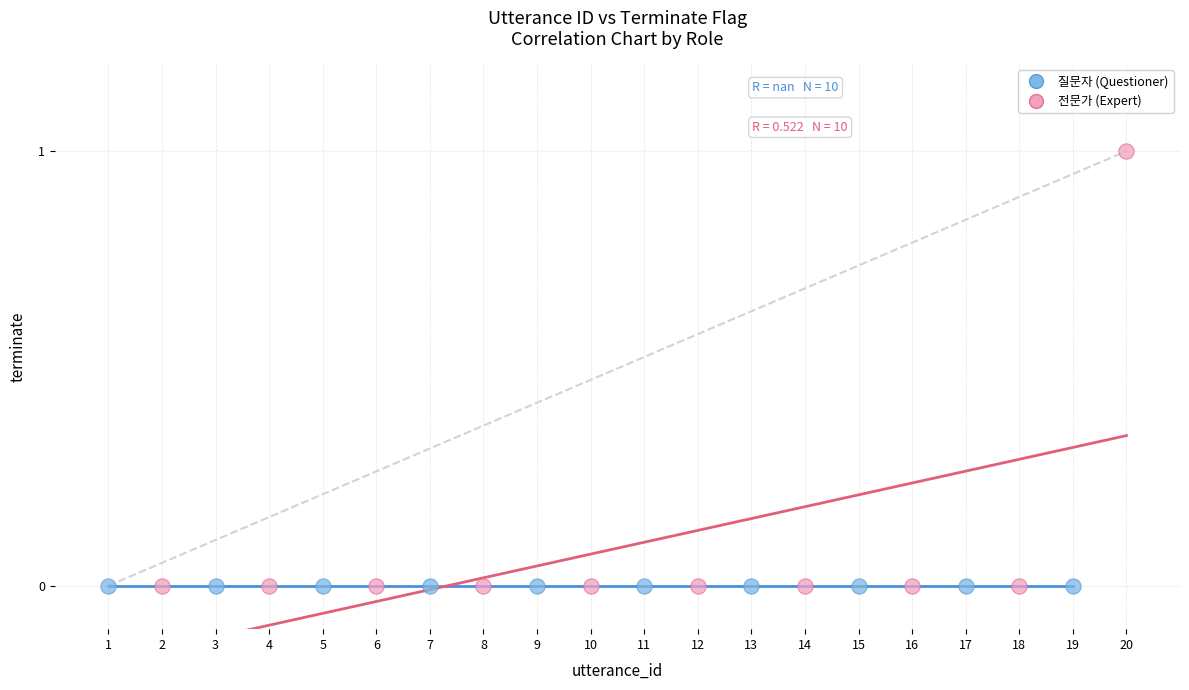

Which series contains the highest Y value?

전문가 (Expert)